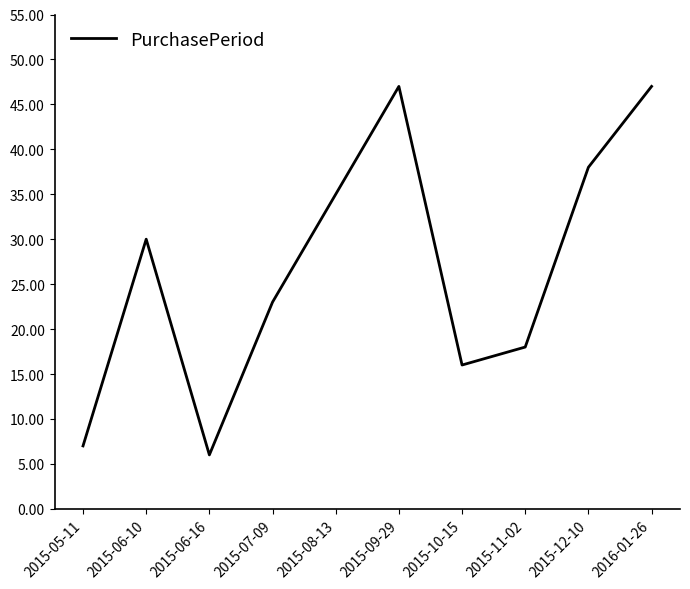

What is the smallest value displayed?

6